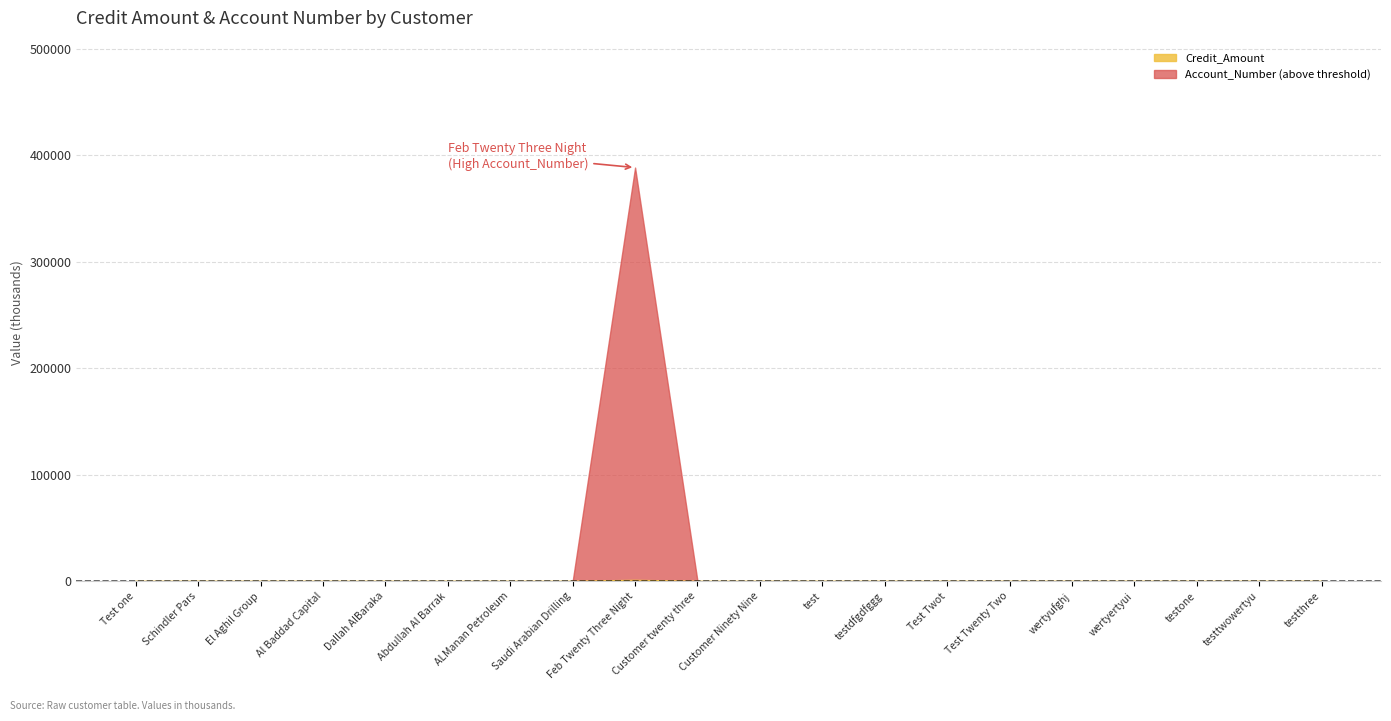

Does the chart have visible grid lines?

Yes